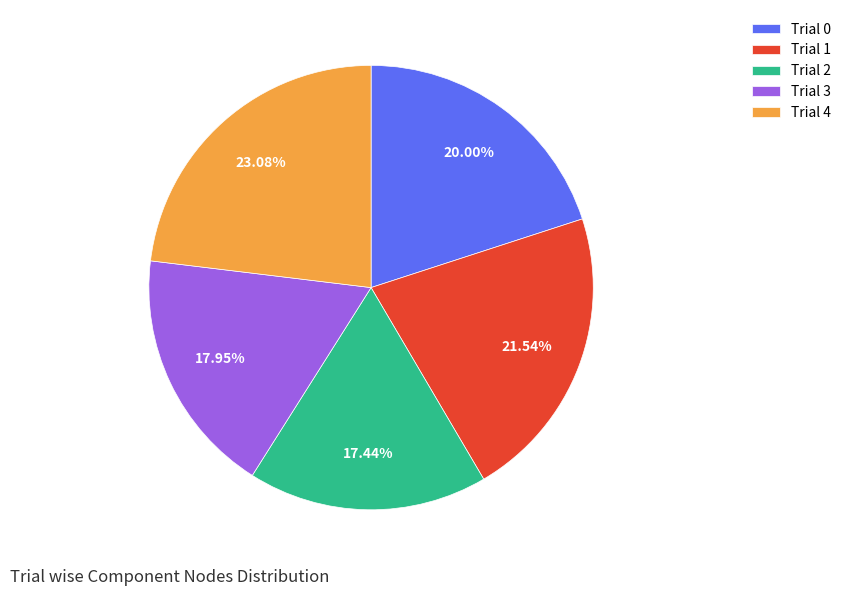

Which category has the biggest portion of the pie?

Trial 4